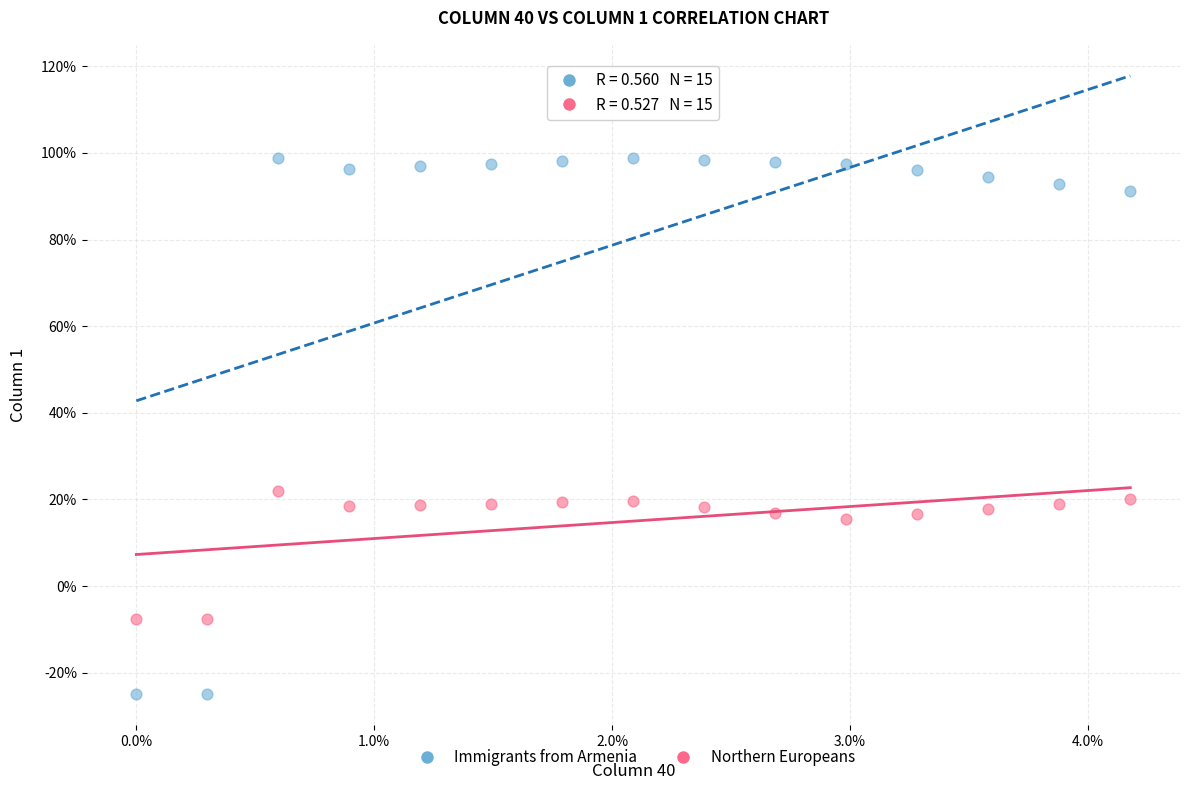

Which series has the largest Y range (max minus min)?

Immigrants from Armenia